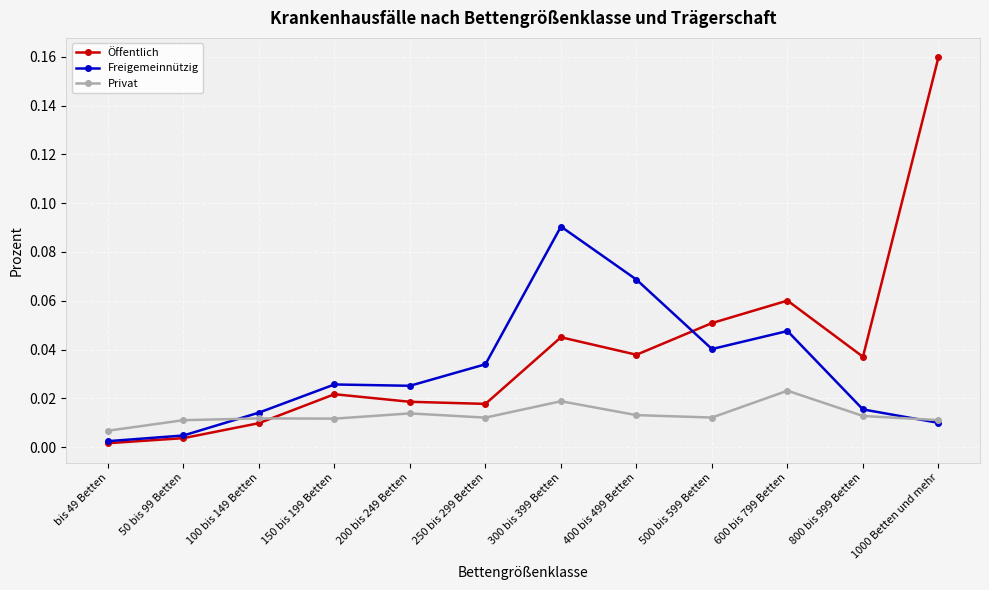

Rank the series by their average value, from highest to lowest.

Öffentlich, Freigemeinnützig, Privat